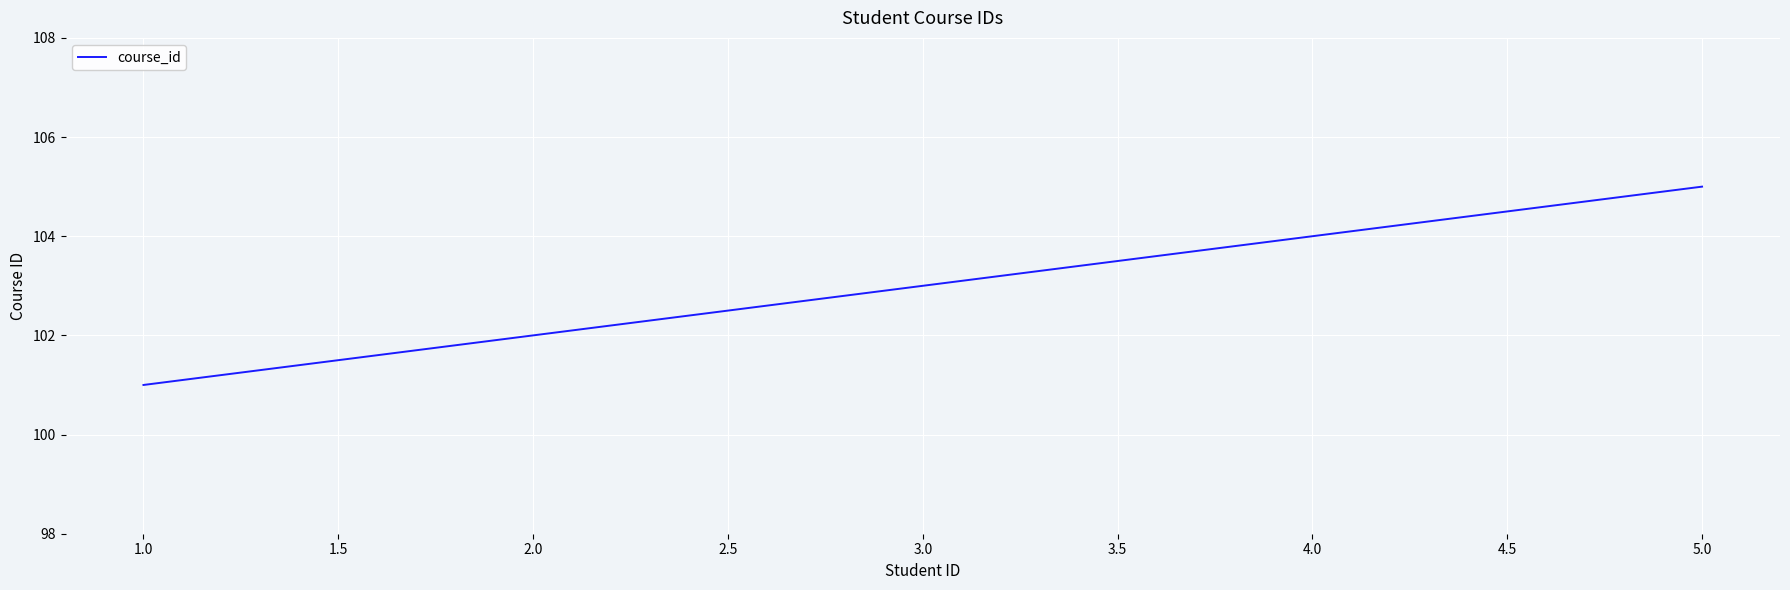

How many values are below 103?

2